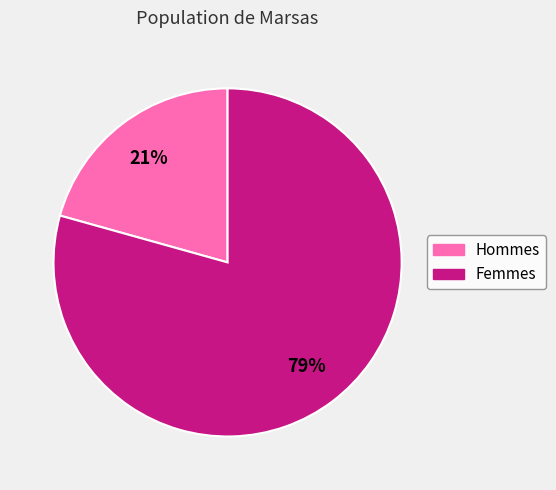

The Hommes slice represents 21% of the pie. True or false?

True